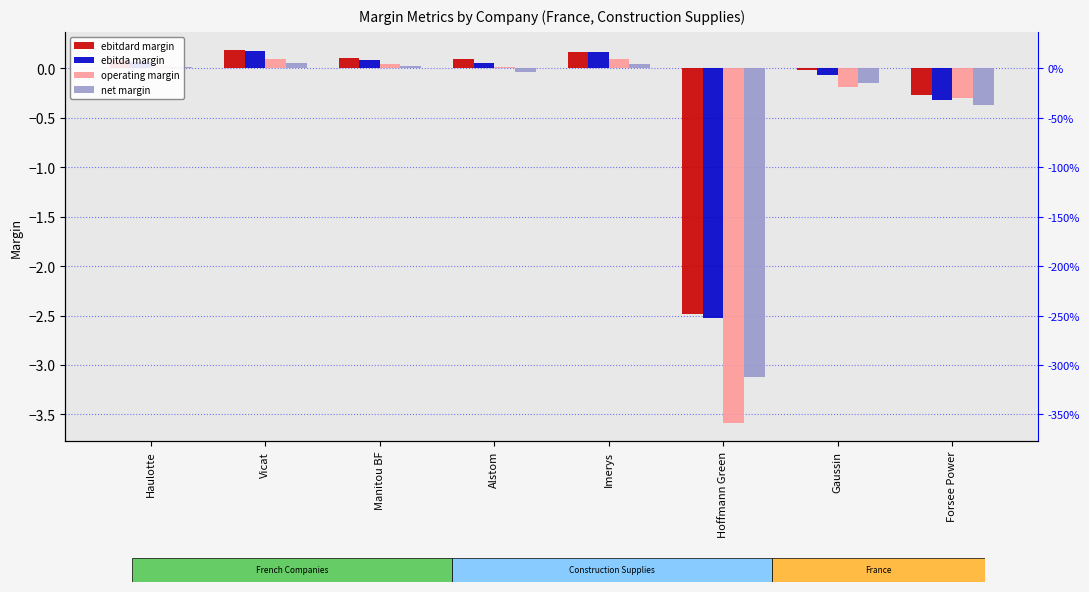

At which label is operating margin closest to -1?

Forsee Power